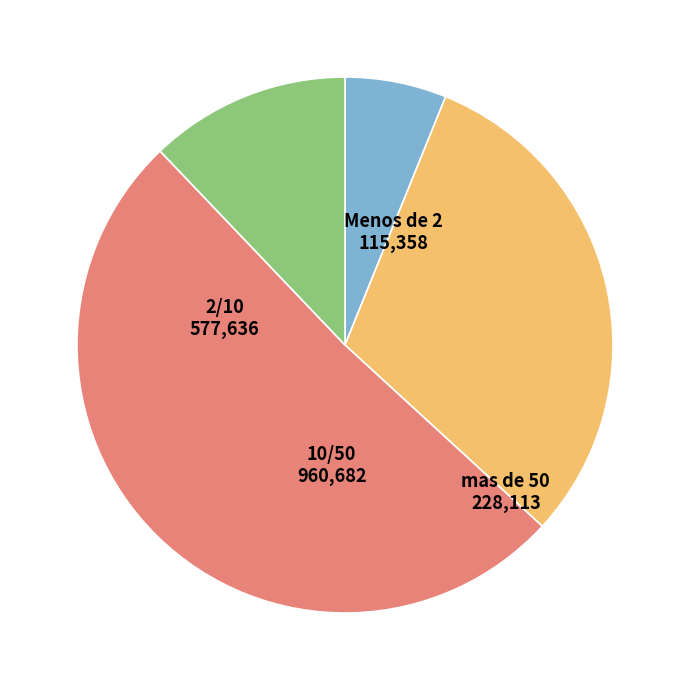

Is the sum of mas de 50 and 10/50 greater than half?

Yes